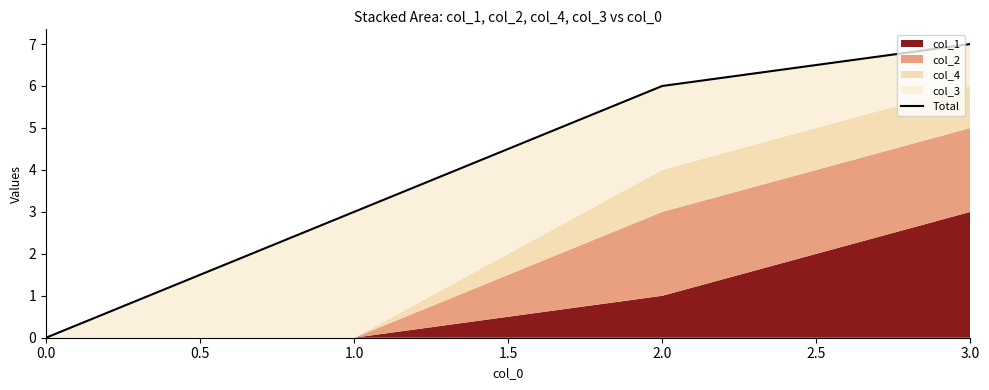

Between 1.0 and 3.0, which is larger?

3.0